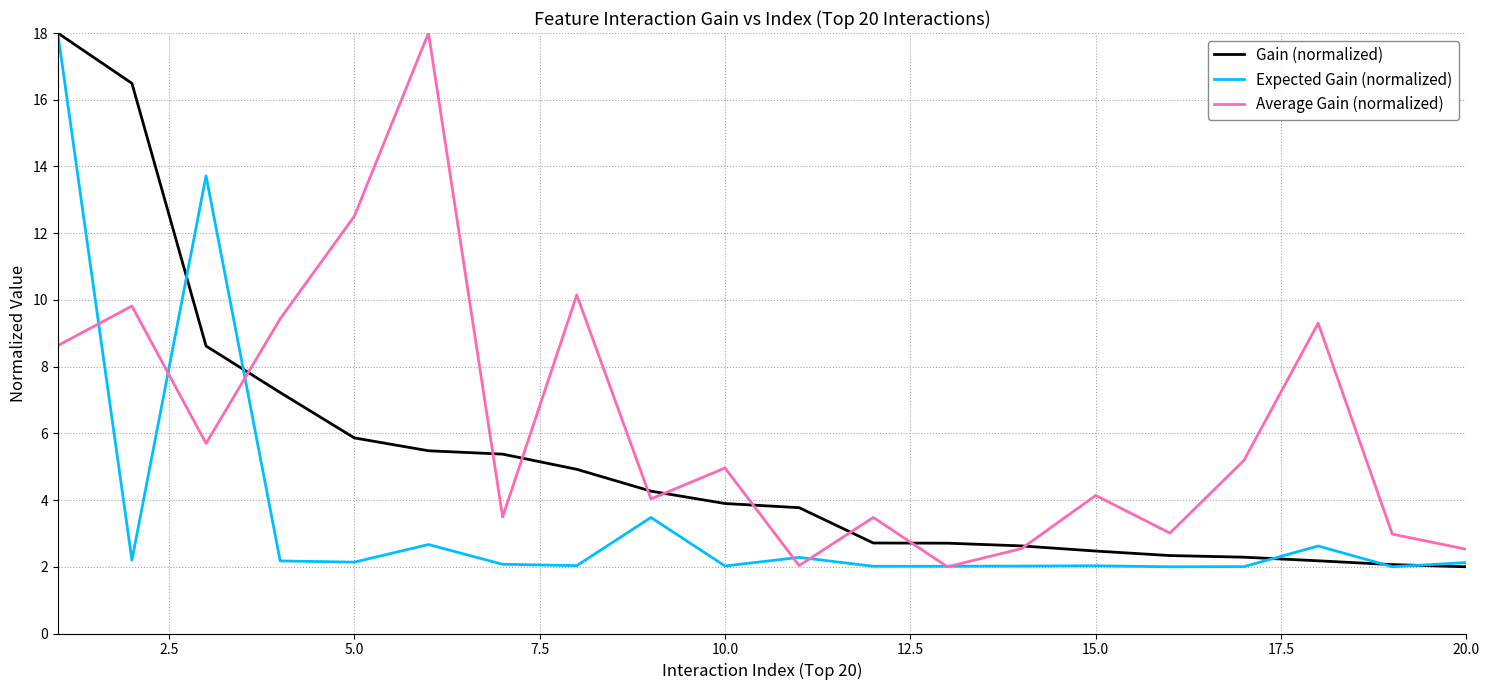

What is the highest value of the Gain (normalized) series?

18.0